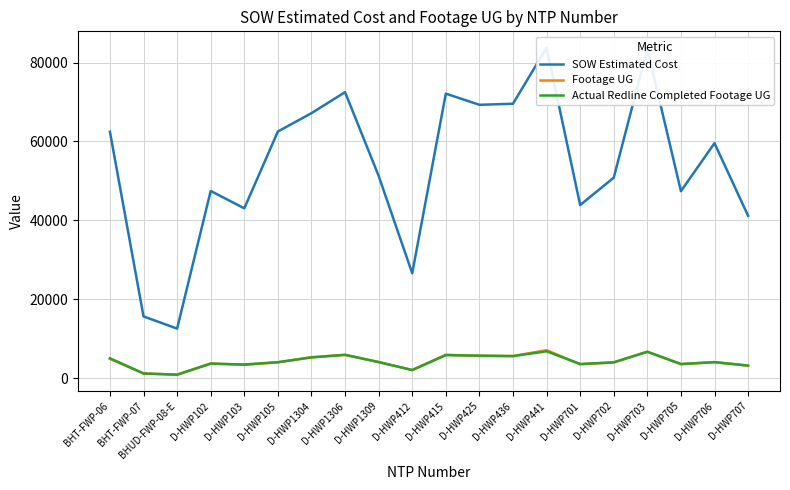

True or false: SOW Estimated Cost has a value of 12079.5 at D-HWP412.

False